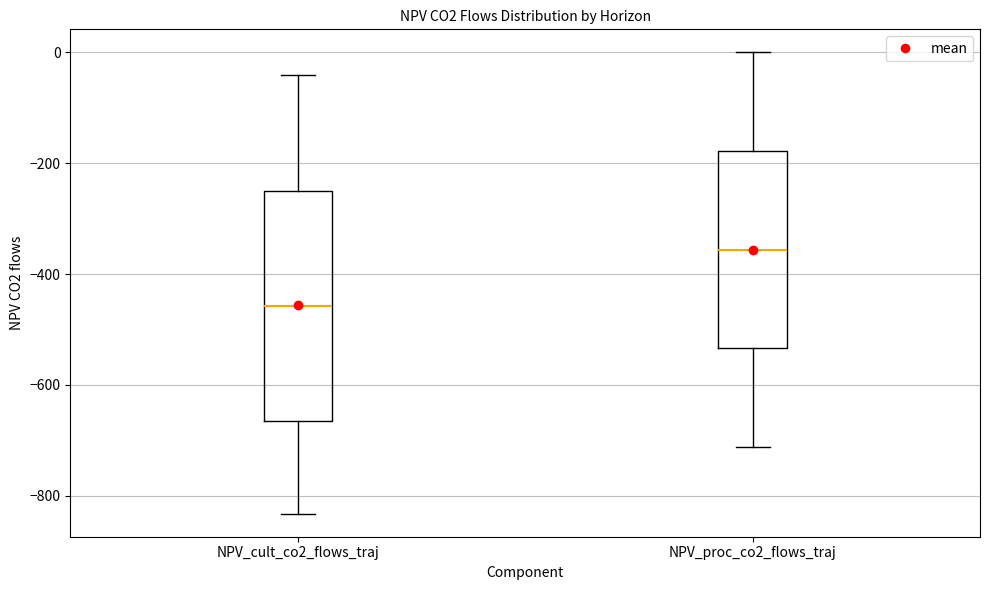

Reading left to right, read every box against the y-axis: the position of its median line, the range the box covers, and the ends of its whiskers. The values are not printed on the chart, so give them approximately, as read against the axis.

NPV_cult_co2_flows_traj: median -460, box -660 to -240, whiskers -840 to -40
NPV_proc_co2_flows_traj: median -360, box -540 to -180, whiskers -720 to 0